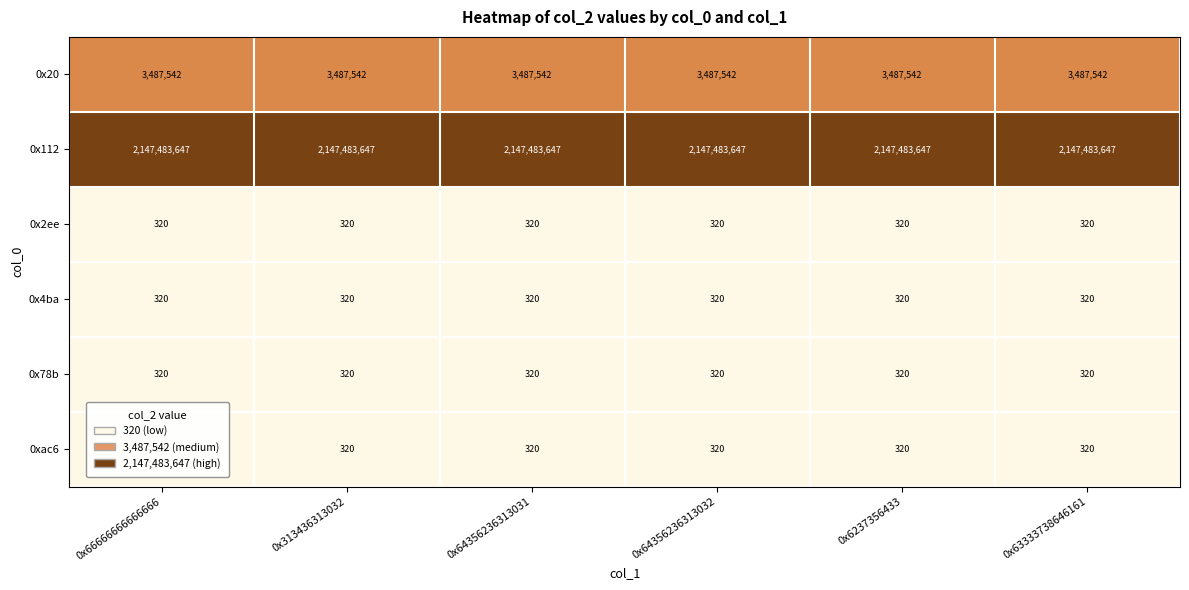

What is the maximum value shown in the chart?

2147483647